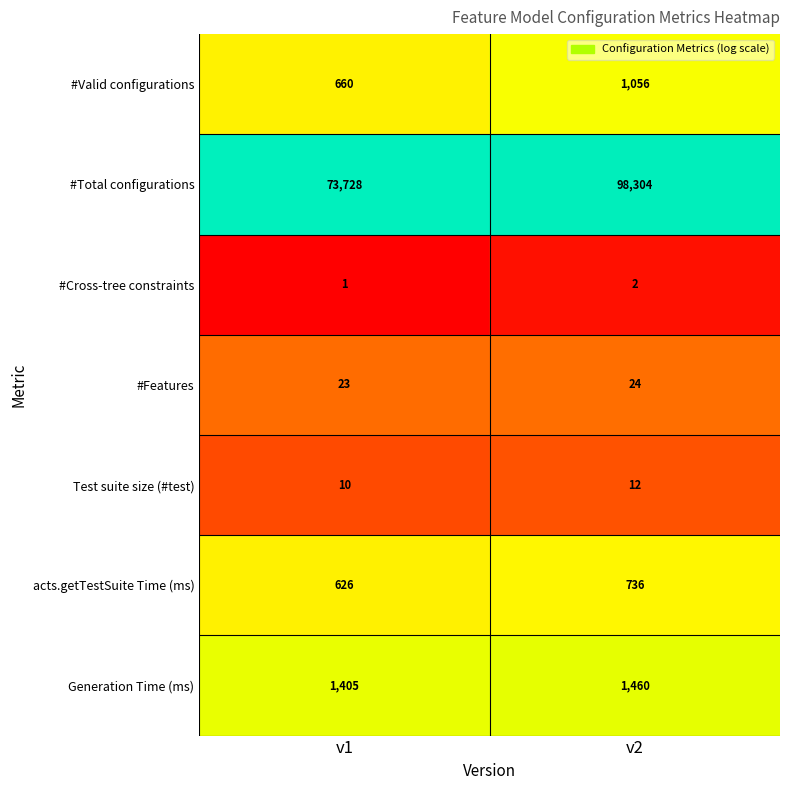

Between v1 and v2, which series saw the biggest shift?

#Total configurations